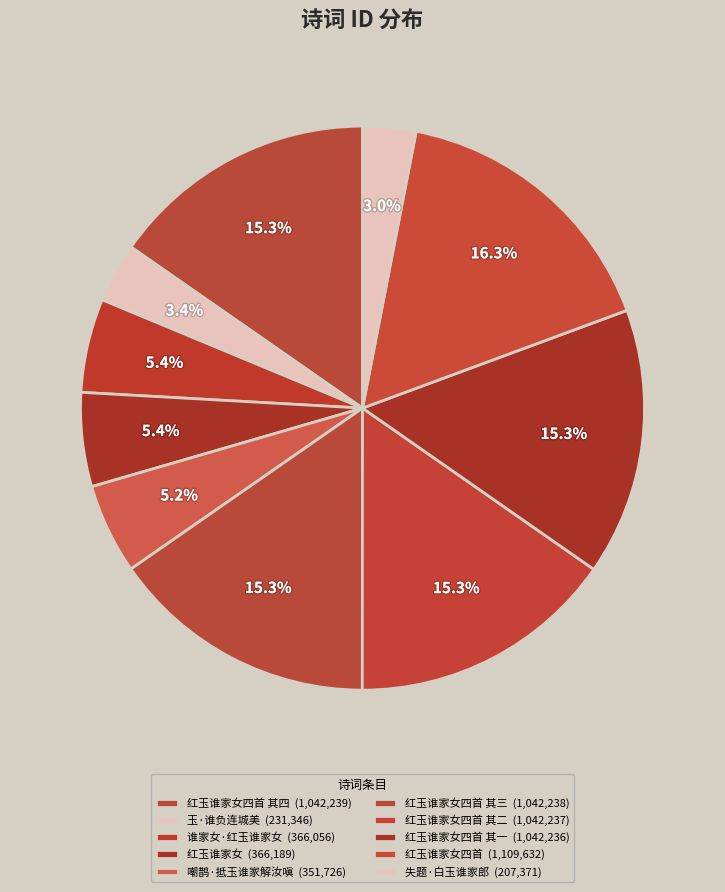

How many segments does this pie chart have?

10